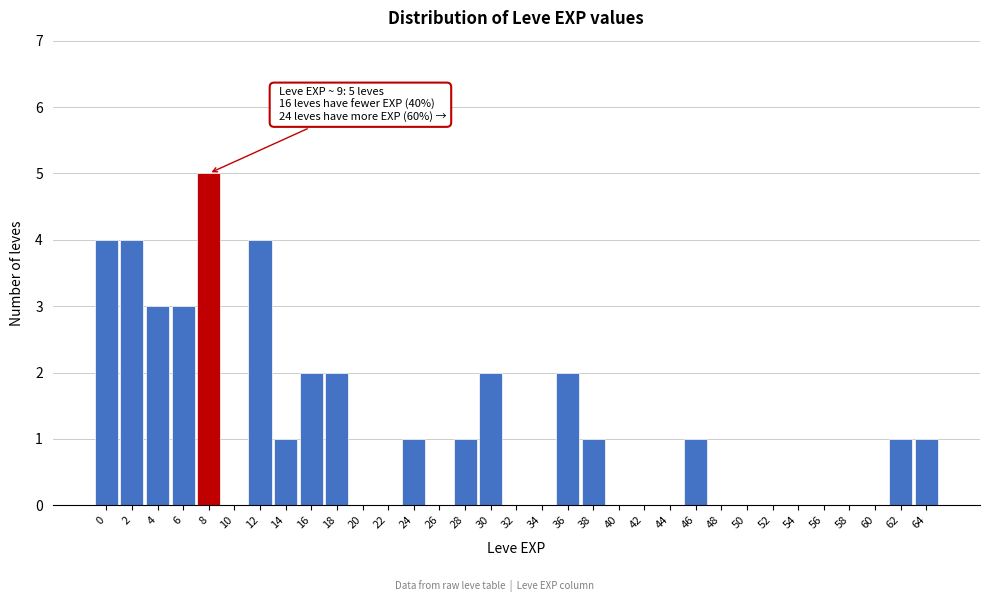

The chart shows a value of 2 at 28. True or false?

False